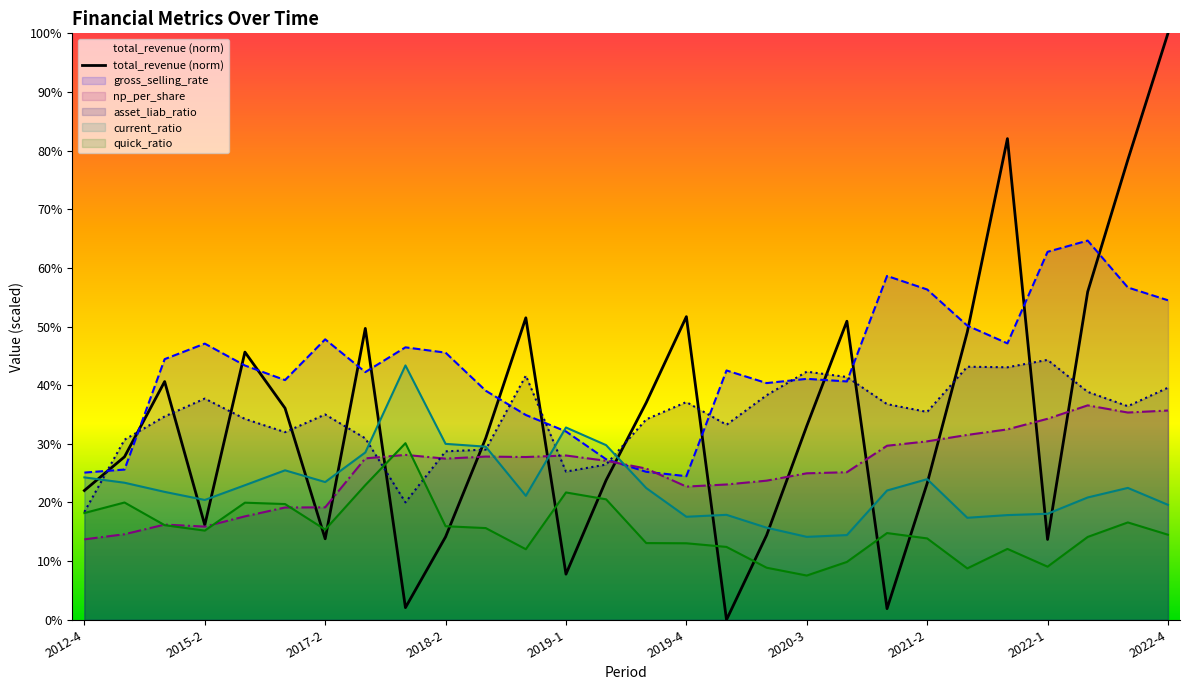

Does the chart have visible grid lines?

No